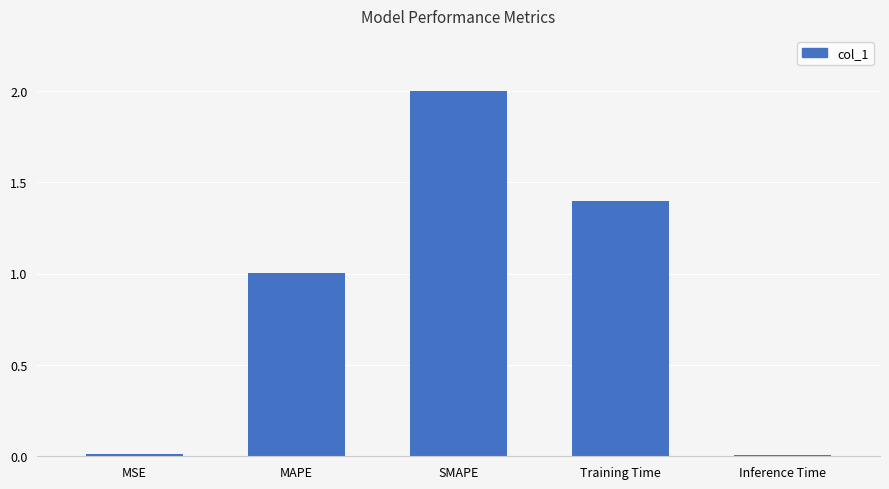

True or false: the data shows 2.6 at SMAPE.

False